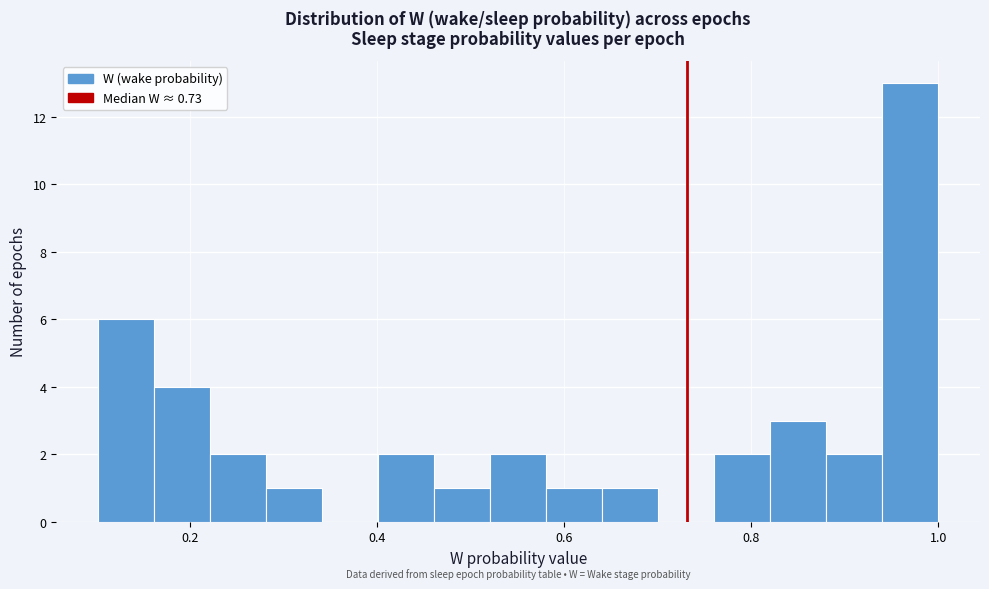

Read against the x-axis, roughly where is the centre of the tallest bar?

0.96